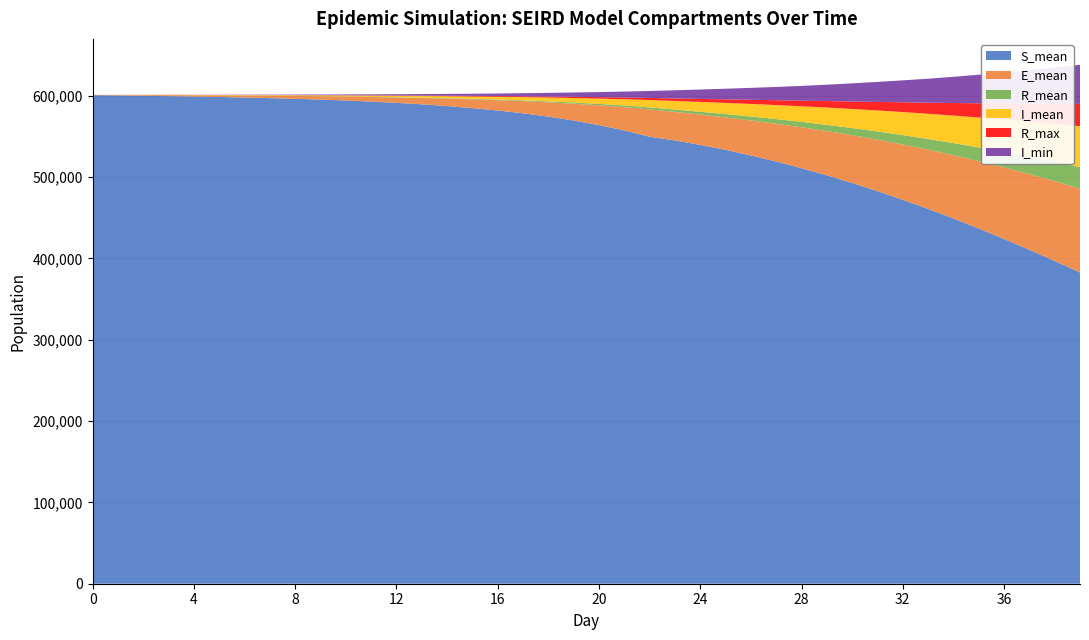

Reading right to left, transcribe all the data shown in this chart.

S_mean: 39=382639.5	38=396802.8	37=410557.2	36=423872.0	35=436701.0	34=449012.5	33=460778.1	32=471982.2	31=482604.2	30=492636.3	29=502054.9	28=510855.8	27=519025.3	26=526545.1	25=533392.8	24=539538.6	23=544940.5	22=549530.1	21=557244.2	20=563838.0	19=569462.7	18=574254.3	17=578328.5	16=581790.7	15=584738.9	14=587246.4	13=589380.9	12=591200.1	11=592752.9	10=594080.1	9=595218.3	8=596197.8	7=597042.0	6=597774.6	5=598414.5	4=598974.8	3=599470.5	2=599914.9	1=600321.0	0=600699.1
E_mean: 39=103141.0	38=98137.6	37=93076.6	36=87976.9	35=82891.2	34=77852.5	33=72891.9	32=68040.6	31=63328.9	30=58786.2	29=54450.4	28=50349.7	27=46524.5	26=43021.6	25=39897.8	24=37227.9	23=35103.7	22=33653.1	21=28645.1	20=24357.9	19=20698.9	18=17583.0	17=14935.6	16=12688.1	15=10778.1	14=9160.7	13=7786.3	12=6619.9	11=5625.9	10=4780.0	9=4053.4	8=3427.8	7=2887.4	6=2414.2	5=1994.2	4=1619.0	3=1276.4	2=954.6	1=642.5	0=329.0
R_mean: 39=26442.3	38=23715.7	37=21206.3	36=18904.5	35=16795.4	34=14872.5	33=13121.8	32=11533.7	31=10097.4	30=8805.3	29=7641.6	28=6598.8	27=5670.0	26=4844.3	25=4114.0	24=3473.9	23=2918.3	22=2445.4	21=2043.2	20=1702.6	19=1412.5	18=1164.9	17=957.5	16=781.8	15=633.9	14=509.7	13=405.8	12=318.7	11=247.1	10=188.1	9=139.9	8=101.5	7=71.5	6=48.1	5=30.5	4=17.8	3=9.0	2=3.7	1=0.9	0=0.0
I_mean: 39=50301.1	38=46721.2	37=43271.9	36=39968.7	35=36816.9	34=33821.4	33=30988.1	32=28316.6	31=25804.7	30=23445.3	29=21241.3	28=19183.0	27=17257.9	26=15453.1	25=13754.5	24=12135.2	23=10568.3	22=9015.9	21=7672.7	20=6526.8	19=5550.7	18=4720.0	17=4009.6	16=3404.6	15=2886.2	14=2440.2	13=2059.0	12=1729.7	11=1445.3	10=1198.8	9=985.9	8=801.0	7=640.1	6=500.7	5=380.1	4=276.4	3=189.0	2=117.2	1=60.8	0=21.2
R_max: 39=27404.0	38=24598.0	37=22022.0	36=19616.0	35=17433.0	34=15441.0	33=13623.0	32=12027.0	31=10532.0	30=9168.0	29=7998.0	28=6938.0	27=5973.0	26=5090.0	25=4364.0	24=3671.0	23=3104.0	22=2602.0	21=2197.0	20=1841.0	19=1548.0	18=1284.0	17=1064.0	16=873.0	15=716.0	14=580.0	13=473.0	12=380.0	11=312.0	10=230.0	9=180.0	8=136.0	7=99.0	6=71.0	5=51.0	4=34.0	3=21.0	2=12.0	1=5.0	0=0.0
I_min: 39=48012.0	38=44617.0	37=41310.0	36=38035.0	35=35111.0	34=32222.0	33=29501.0	32=26973.0	31=24575.0	30=22339.0	29=20160.0	28=18118.0	27=16308.0	26=14675.0	25=13053.0	24=11536.0	23=10012.0	22=8546.0	21=7259.0	20=6166.0	19=5240.0	18=4451.0	17=3762.0	16=3150.0	15=2687.0	14=2283.0	13=1918.0	12=1590.0	11=1304.0	10=1078.0	9=890.0	8=710.0	7=559.0	6=422.0	5=306.0	4=217.0	3=143.0	2=83.0	1=37.0	0=8.0